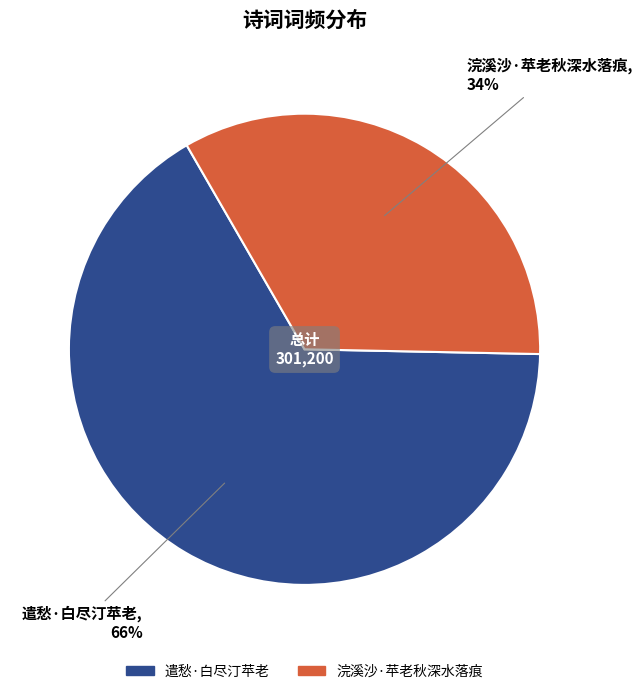

Is the sum of 浣溪沙·苹老秋深水落痕 and 遣愁·白尽汀苹老 greater than half?

Yes